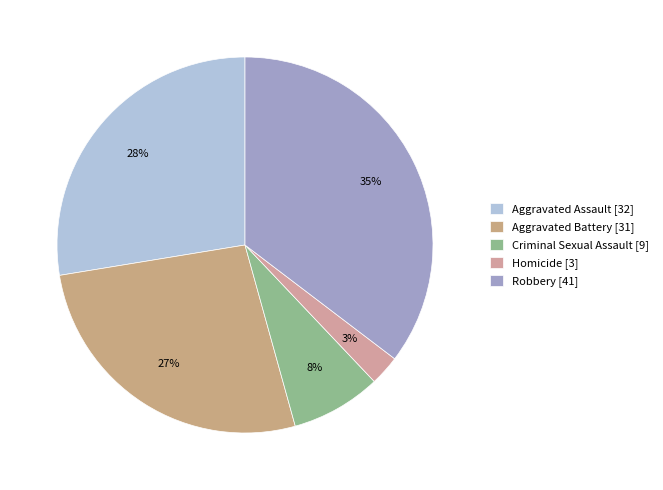

Rank the categories by value from highest to lowest.

Robbery, Aggravated Assault, Aggravated Battery, Criminal Sexual Assault, Homicide